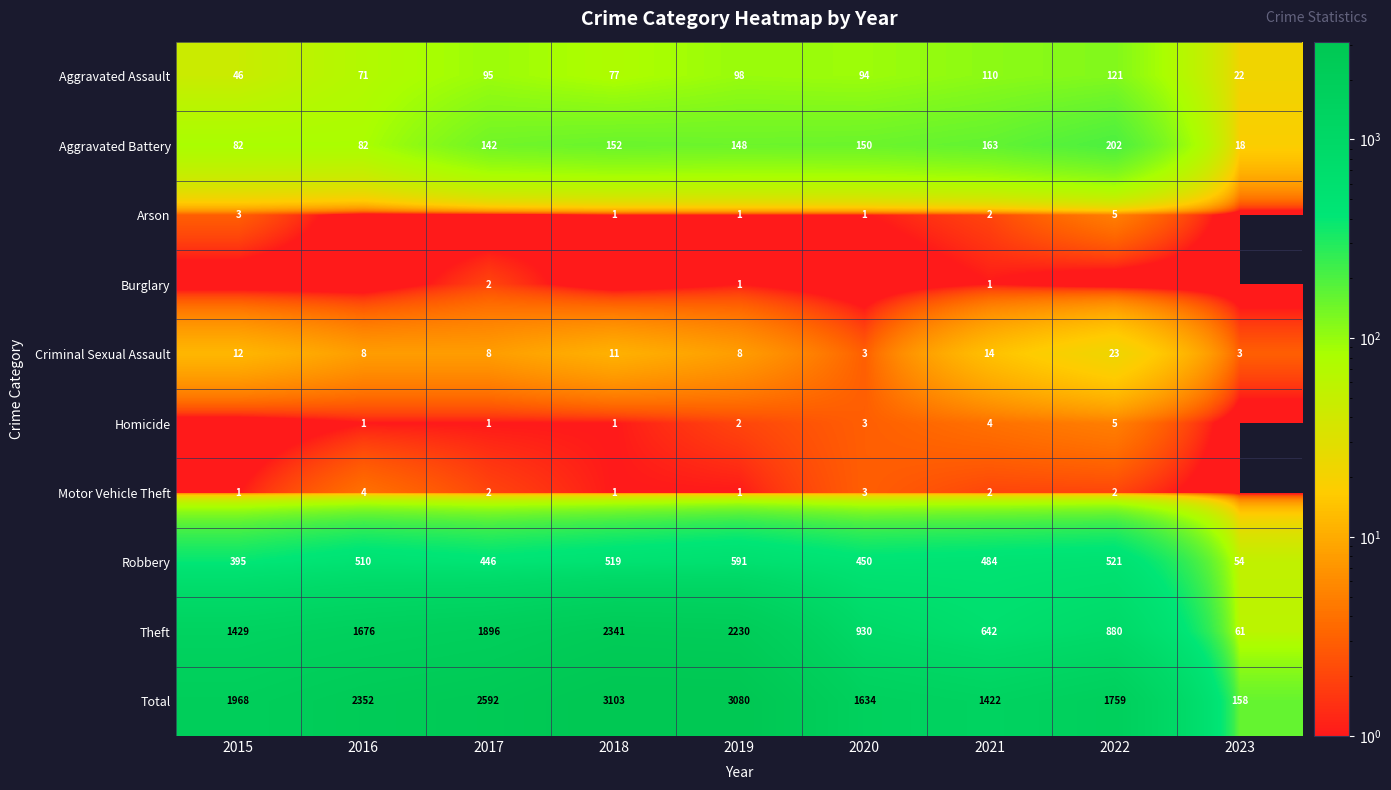

Is it true that Theft equals 30 at 2023?

False